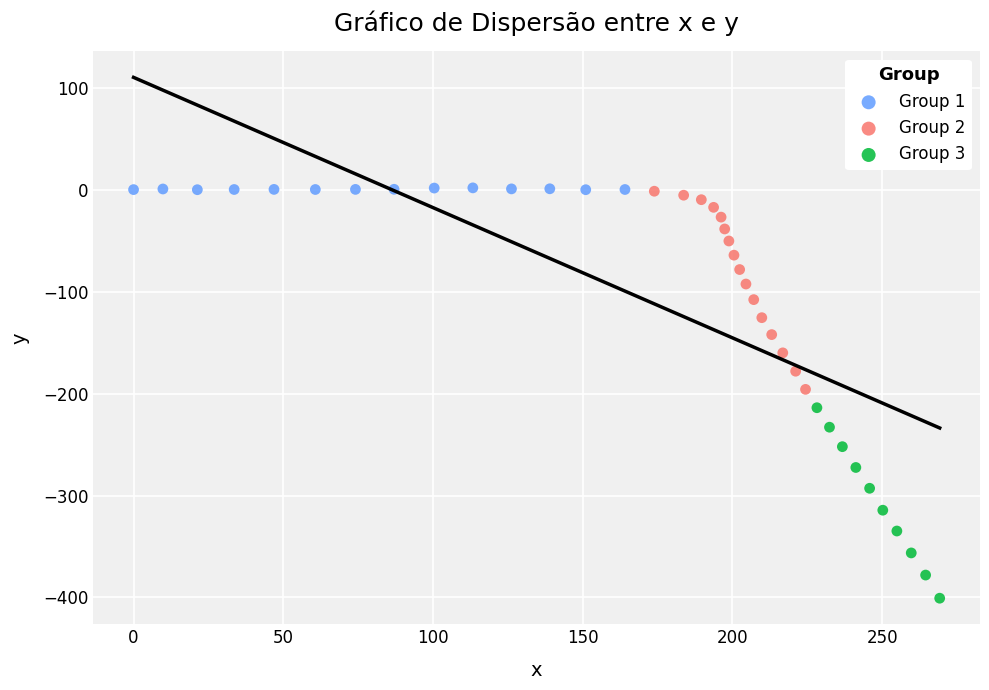

Which series reaches the minimum Y coordinate?

Group 3